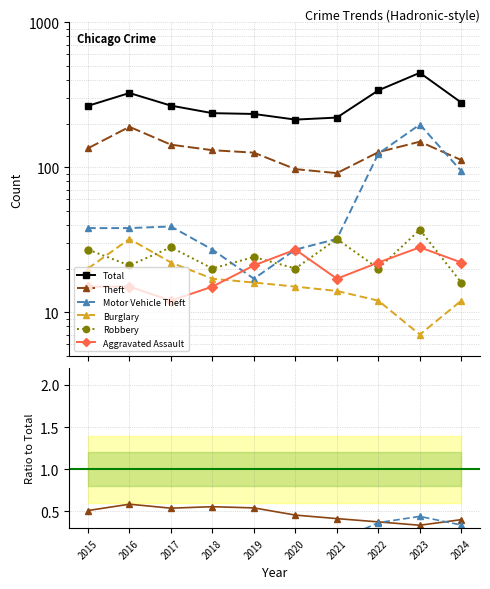

True or false: Burglary and Theft intersect in this chart.

False